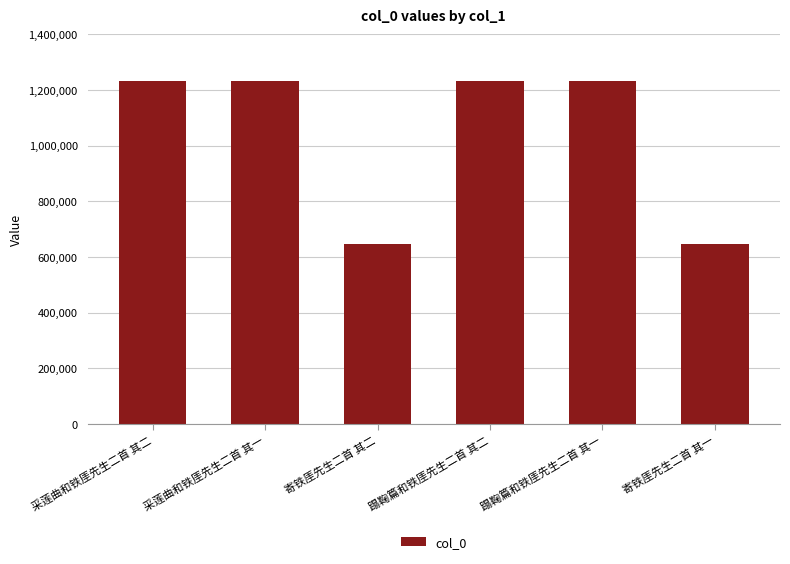

What value does the data have at 采莲曲和铁厓先生二首 其二?

1231787